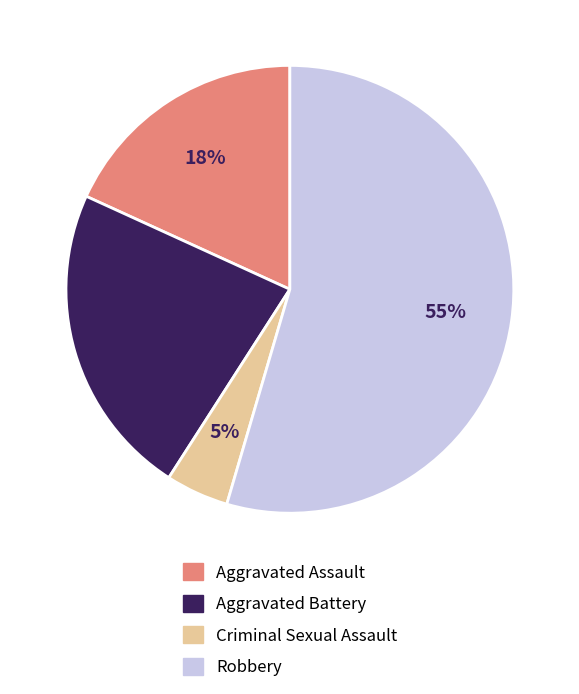

Which has a higher value, Criminal Sexual Assault or Aggravated Assault?

Aggravated Assault